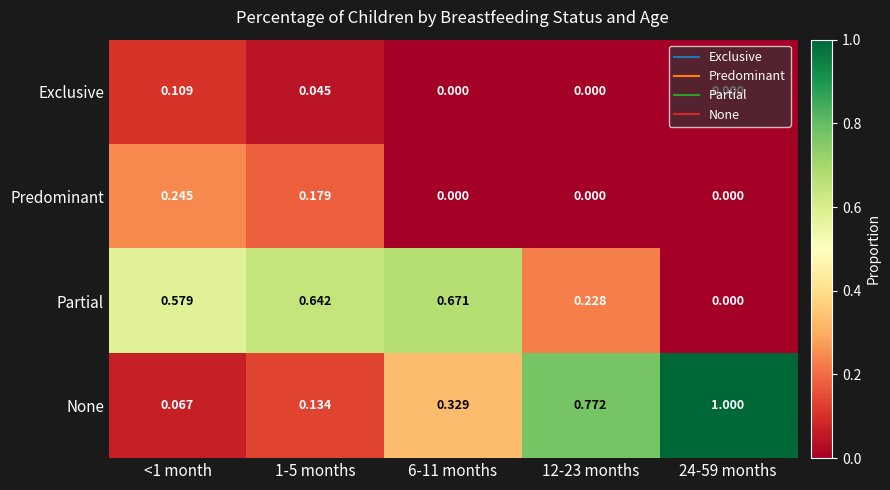

Which series changed the most between 1-5 months and 6-11 months?

None